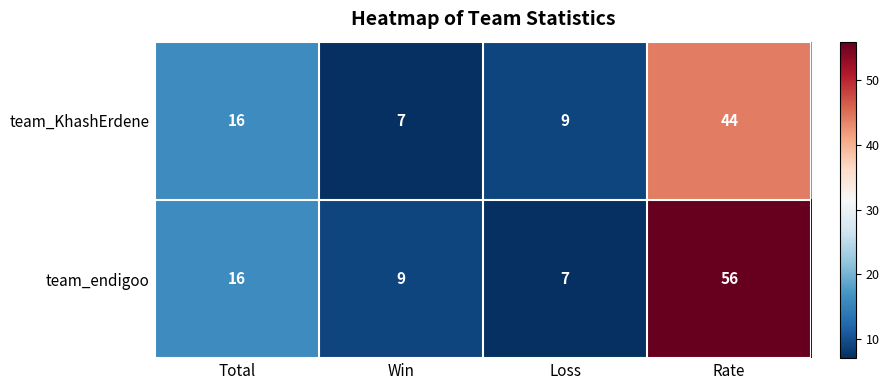

Is it true that team_KhashErdene equals 7 at Win?

True